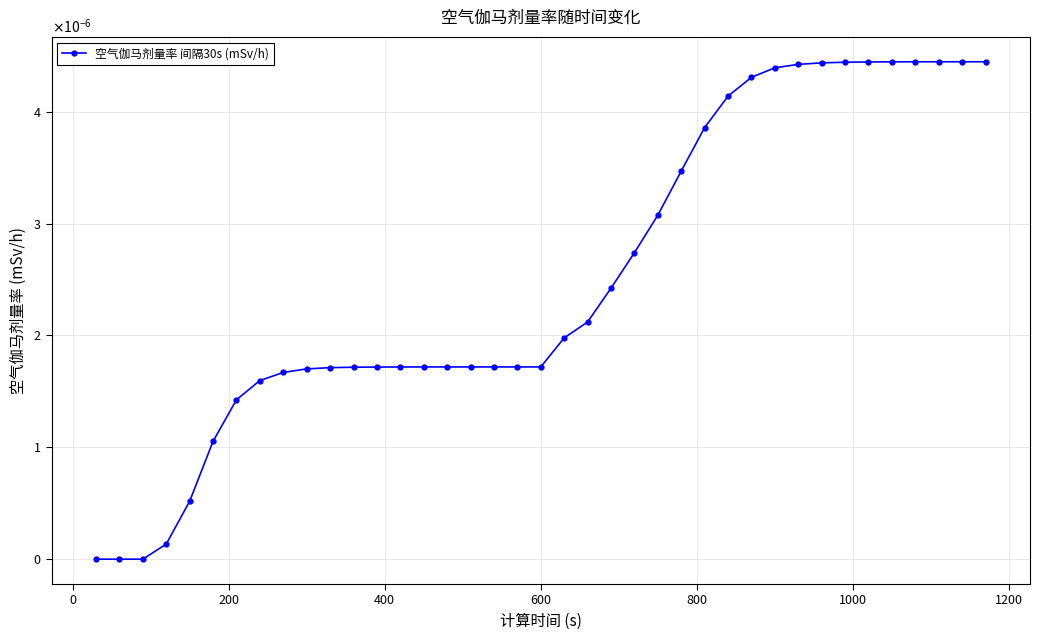

Does the chart have visible grid lines?

Yes